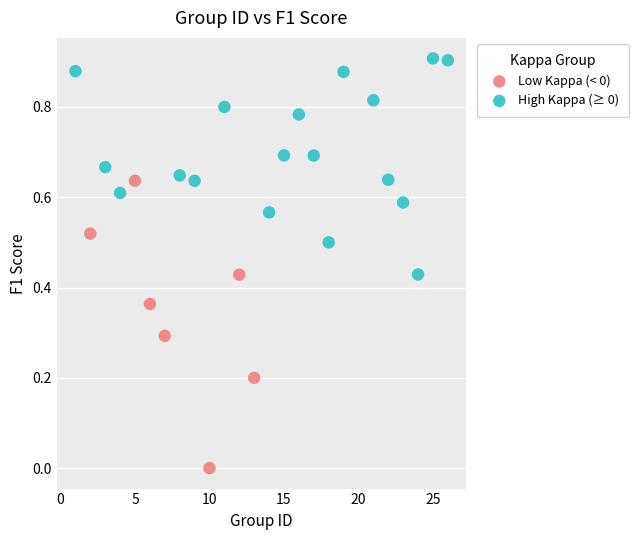

Which series has the largest Y range (max minus min)?

Low Kappa (< 0)